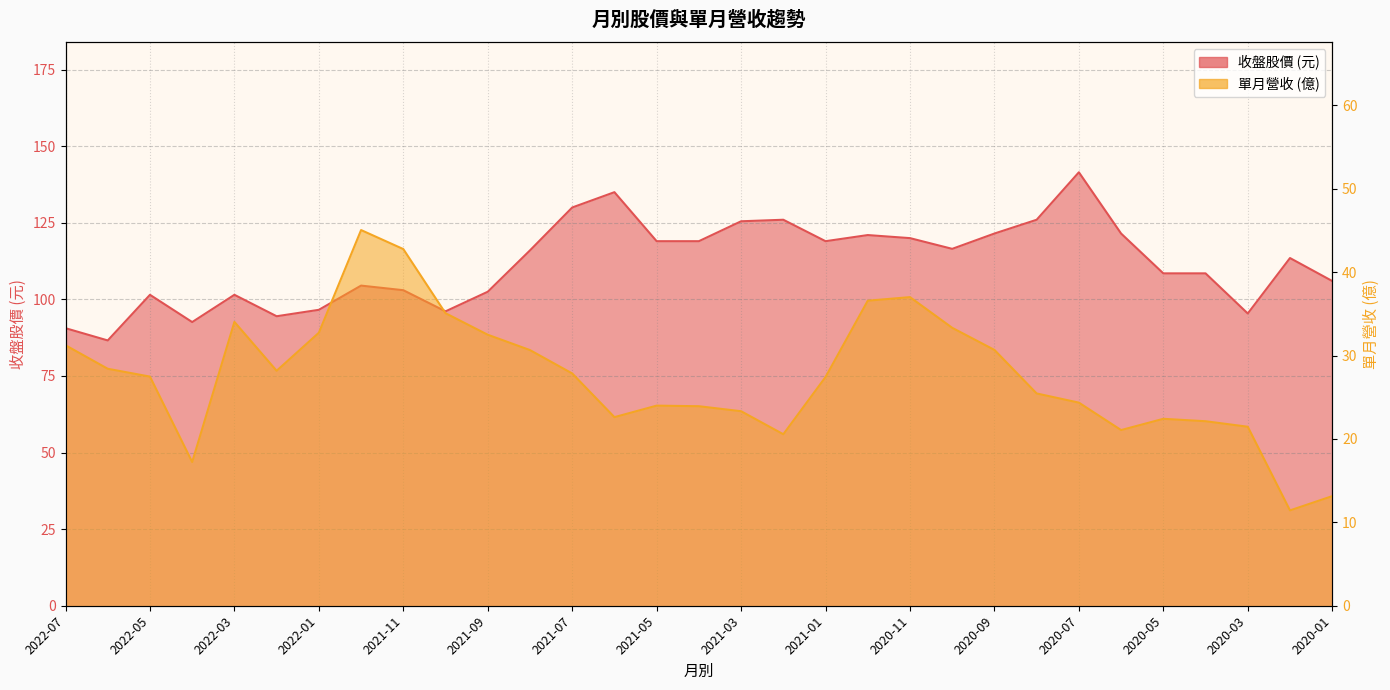

At how many categories does at least one series exceed 105?

19